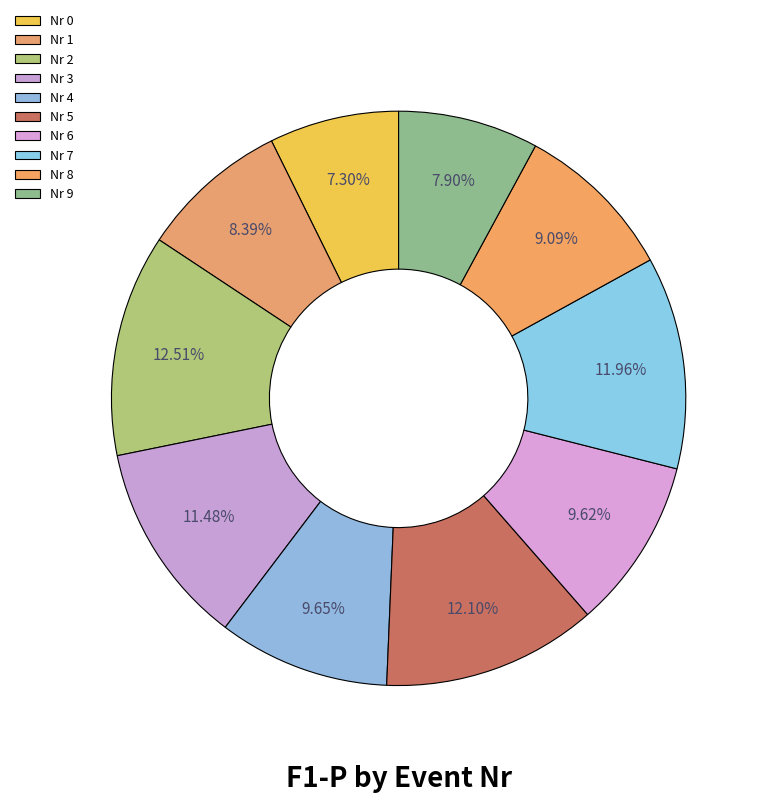

How many slices are in this pie chart?

10